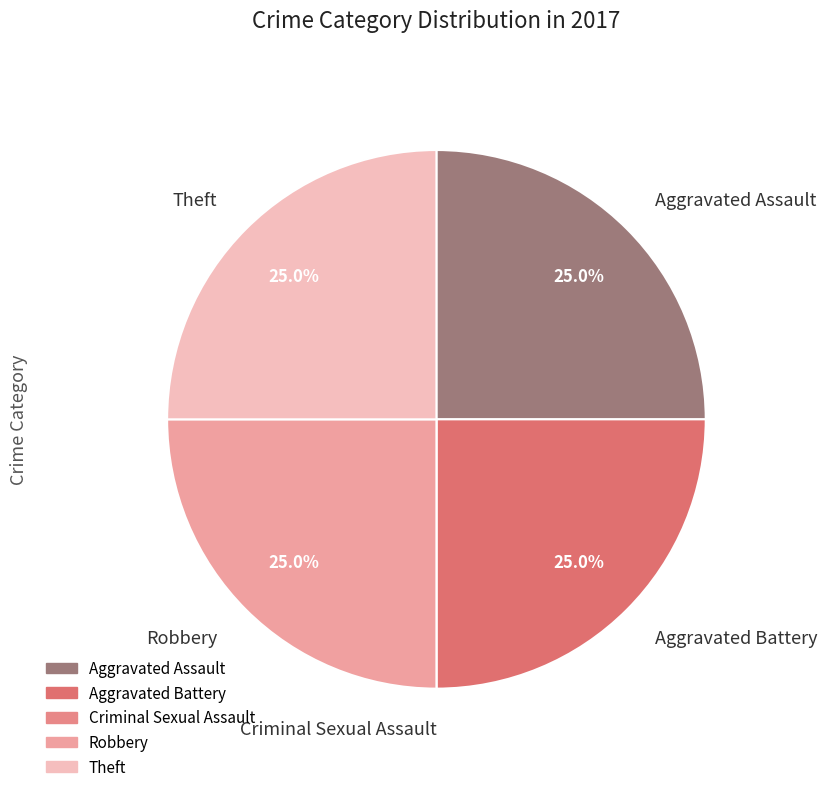

To the nearest percent, what percentage of the pie is Aggravated Battery?

25%